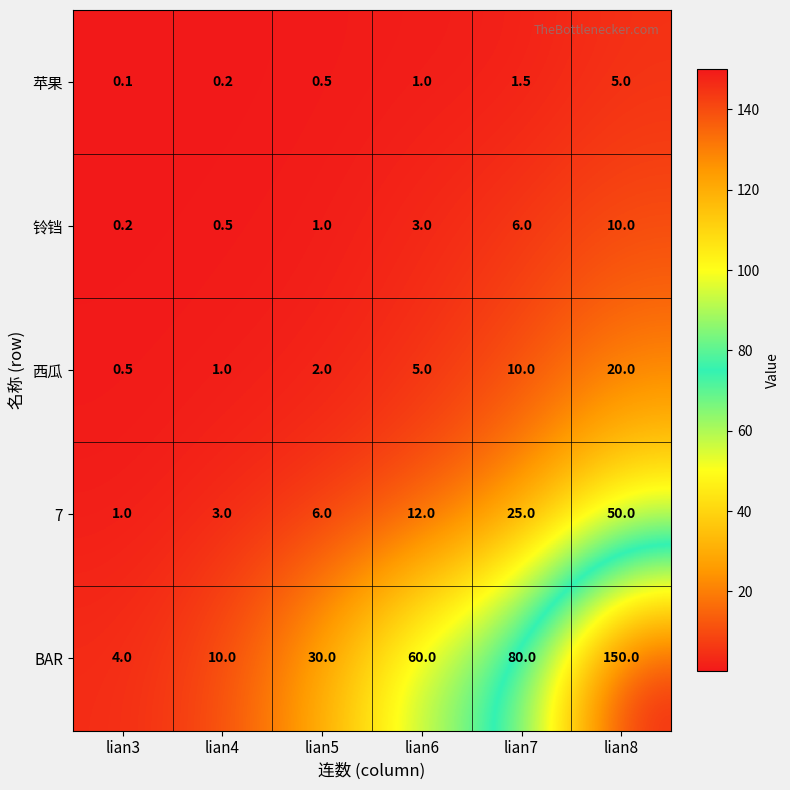

Which series has the largest range (max minus min)?

BAR